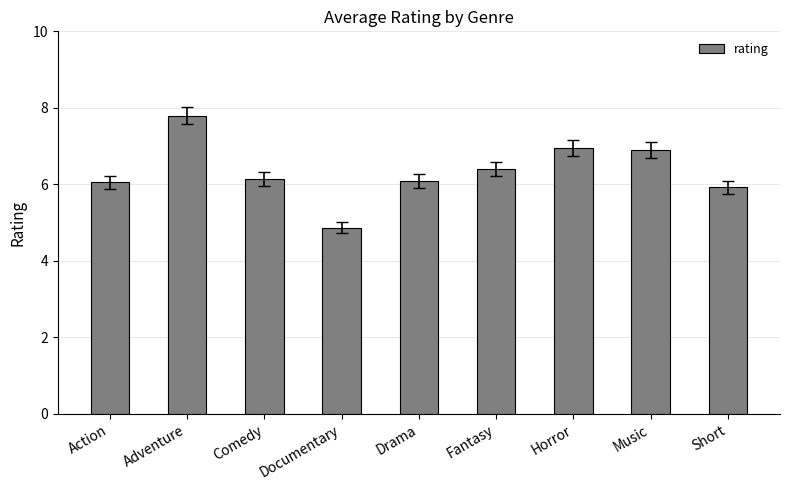

What is the value of the 9th bar from the left?

5.9